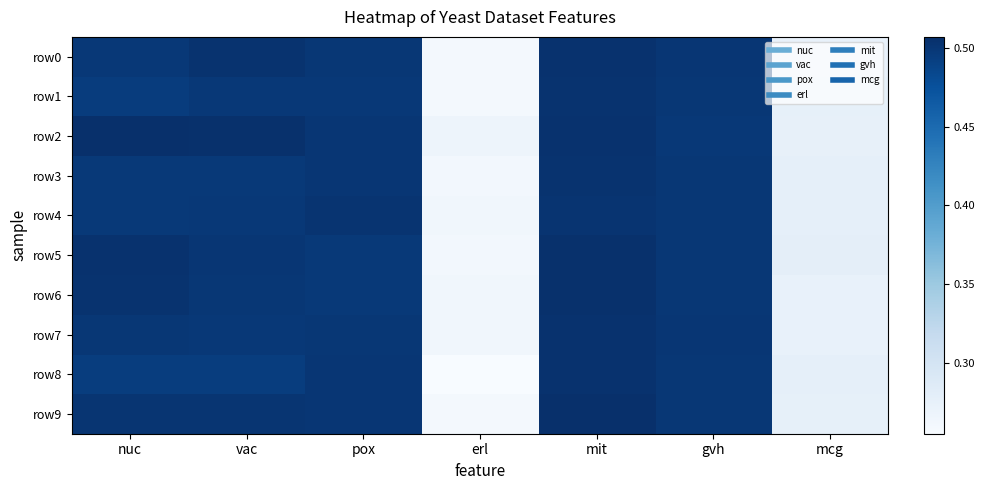

At vac, list the series in order from largest to smallest.

row2, row0, row9, row5, row6, row4, row1, row7, row3, row8